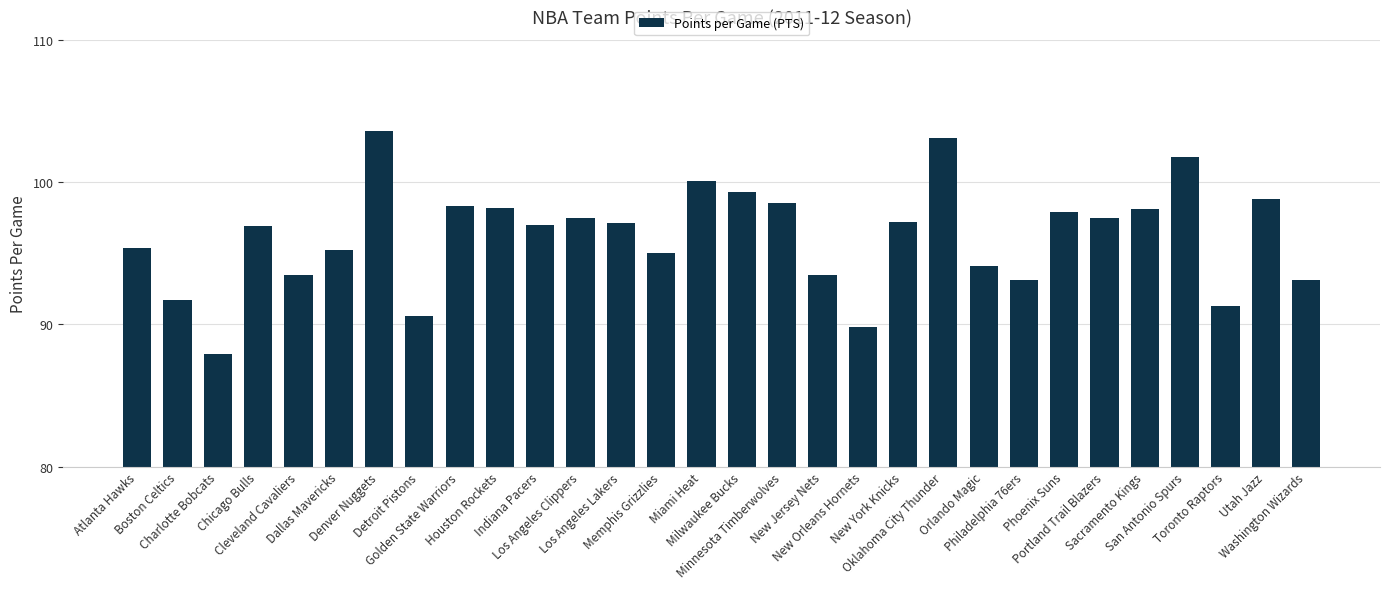

What is the average value?

96.2